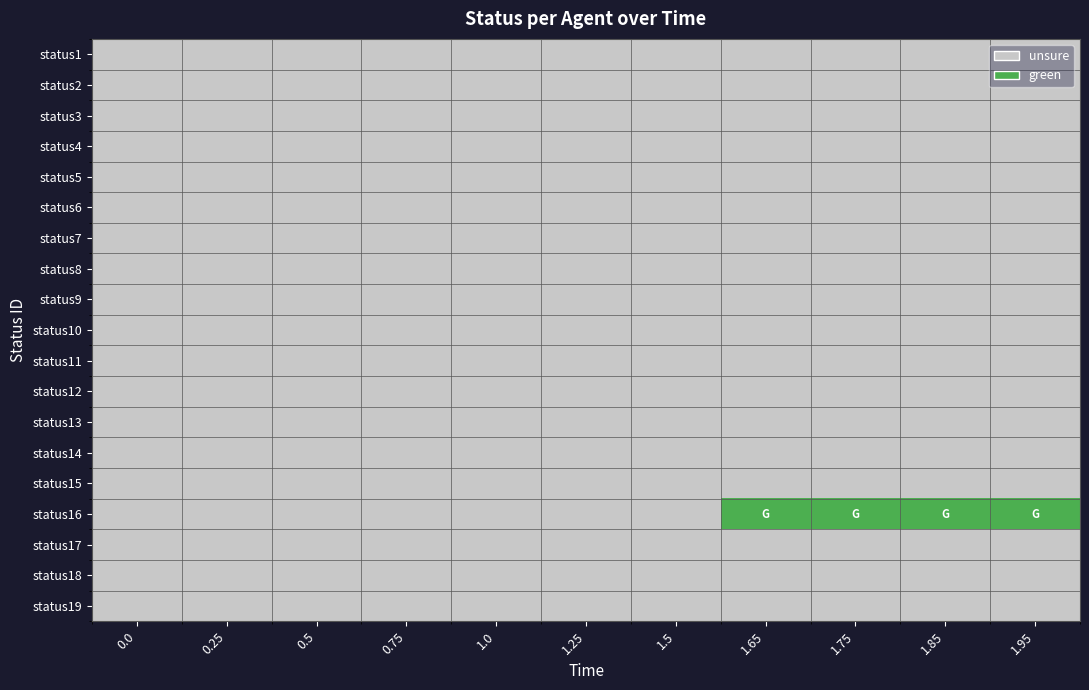

Count the number of categories in the chart.

11